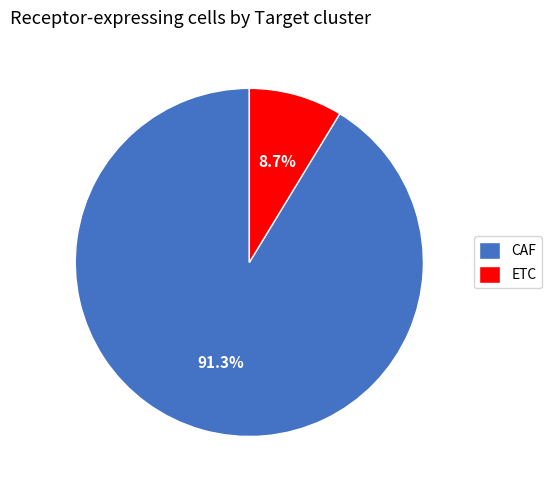

To the nearest percent, what percentage of the pie is CAF?

91%